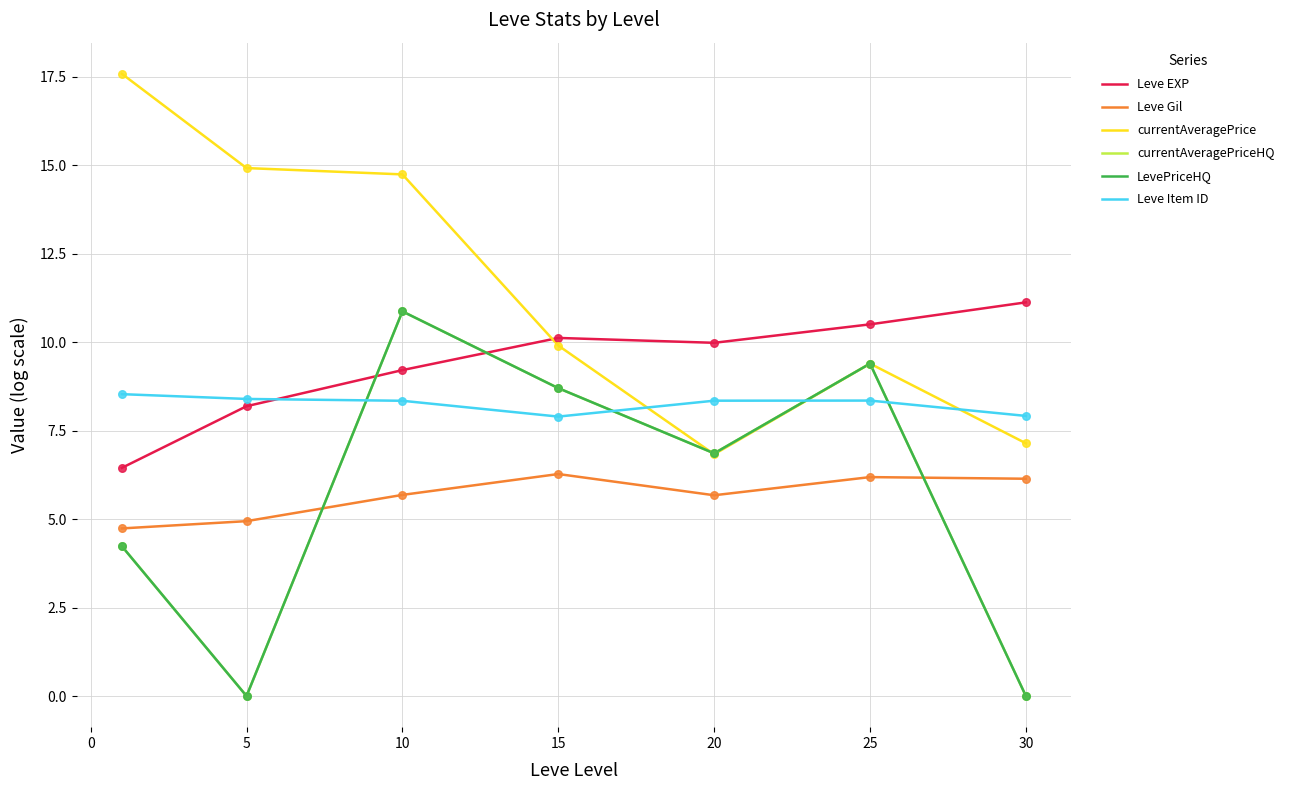

Does the chart have visible grid lines?

Yes